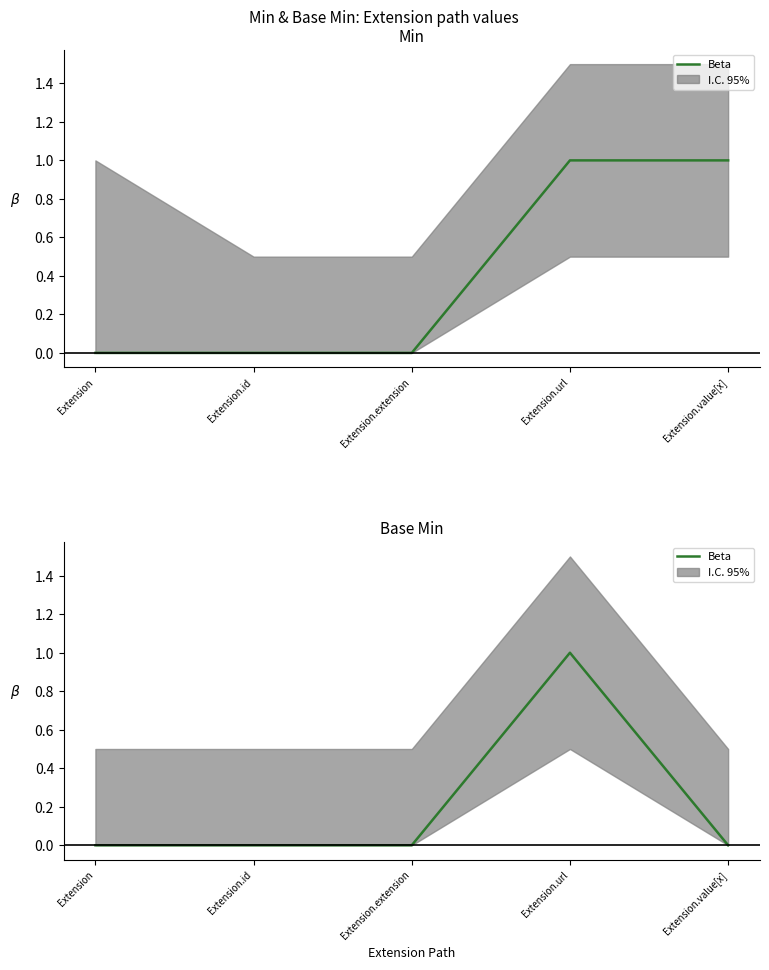

How many lines are shown in the chart?

1